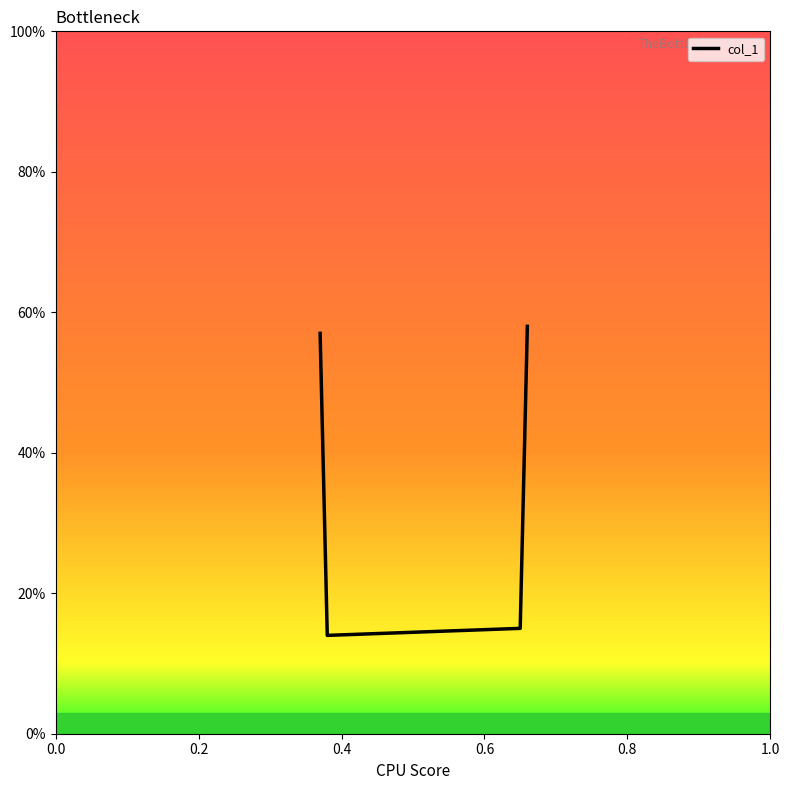

Is this an area chart (filled region under the line)?

No